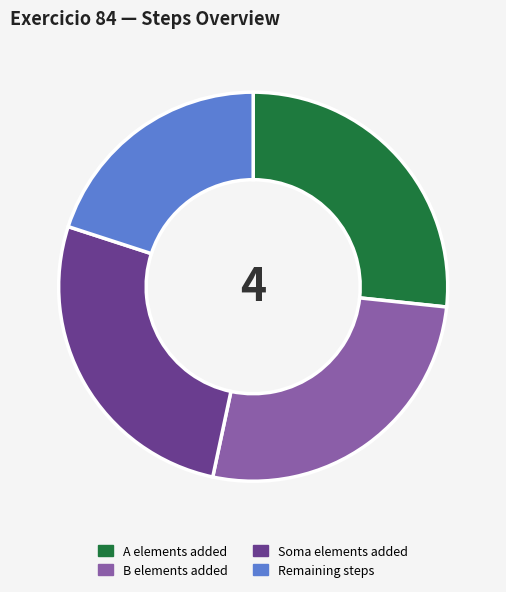

True or false: Soma elements added accounts for 27% of the total.

True